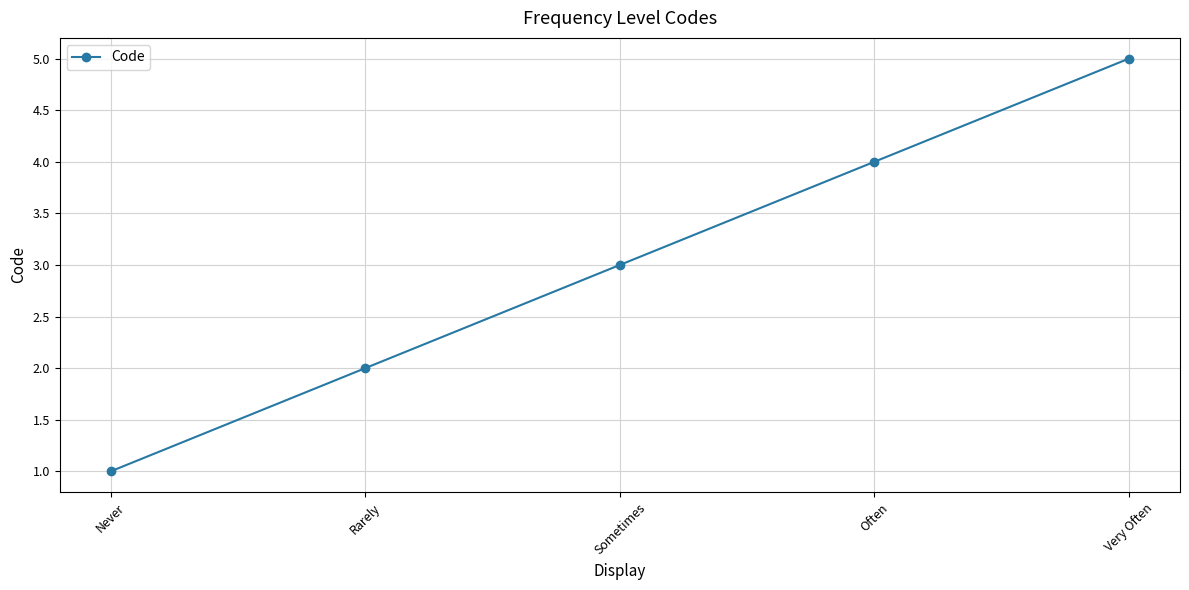

What position from the right is Very Often?

1